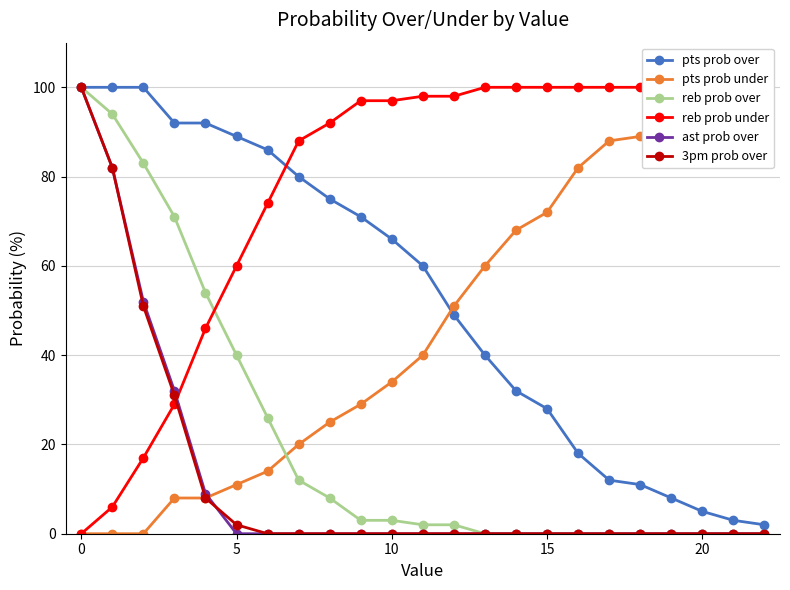

At 8, list the series in order from largest to smallest.

reb prob under, pts prob over, pts prob under, reb prob over, ast prob over, 3pm prob over